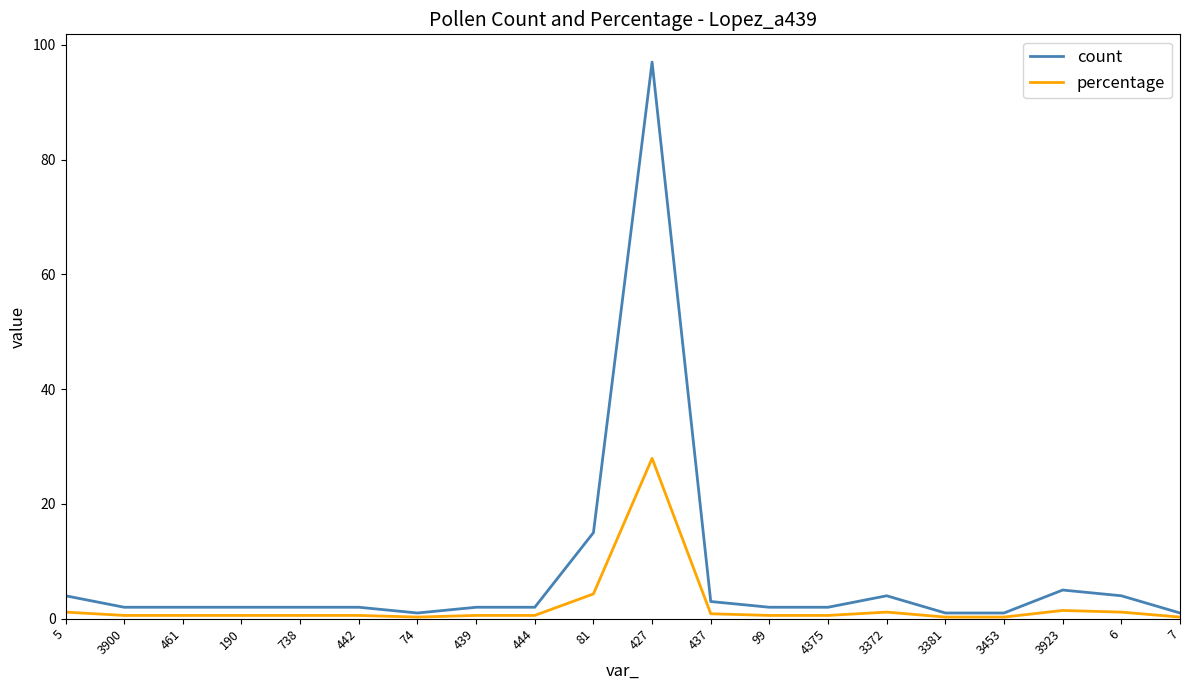

What is the maximum value for count?

97.0